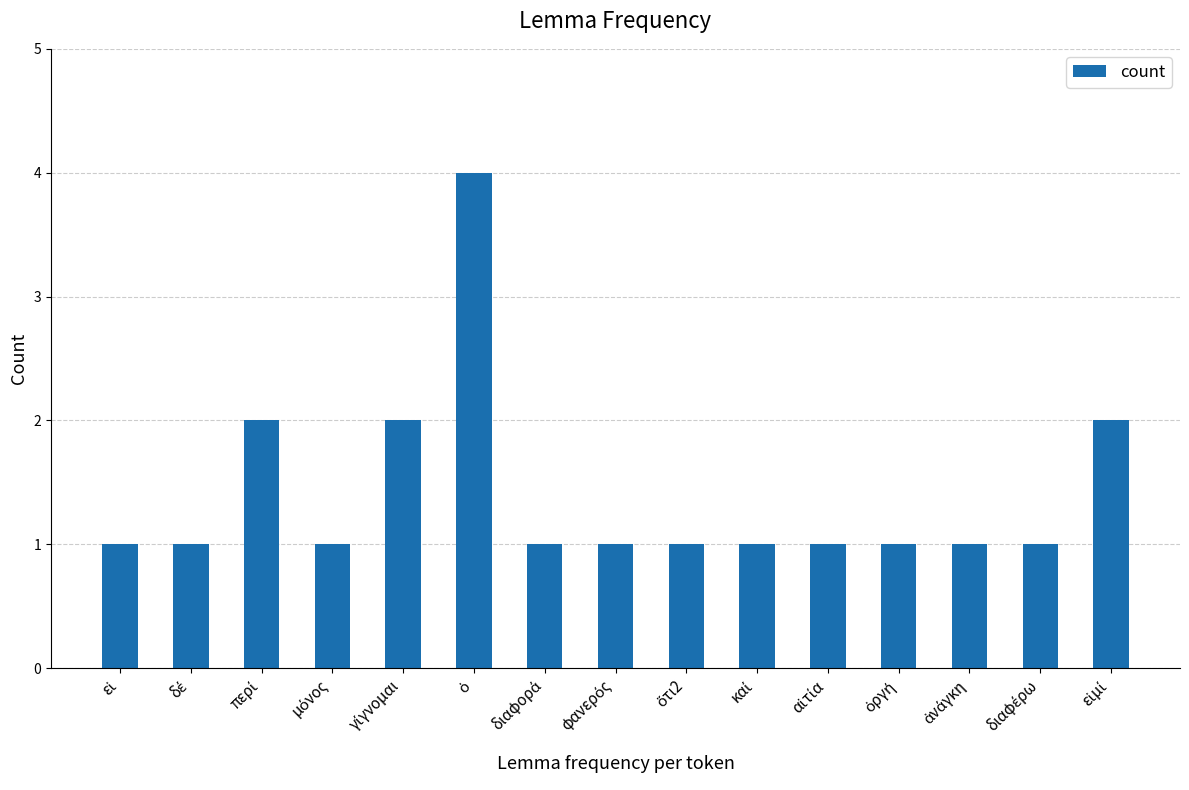

Count the values in the range 1 to 2.

14